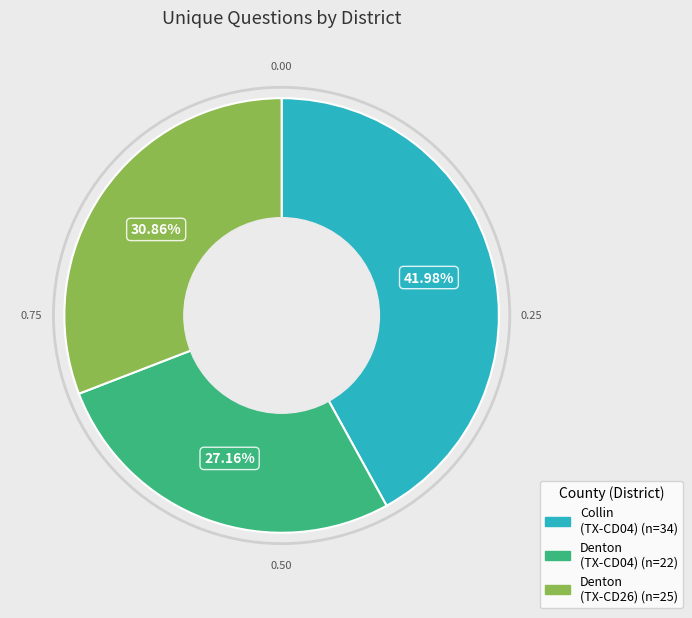

Is there a majority slice in this chart?

No